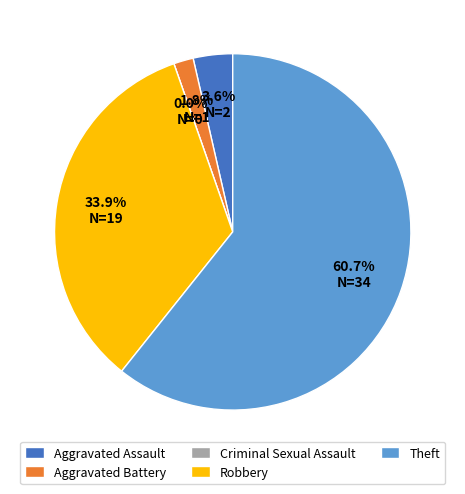

What is the smallest slice in the pie chart?

Criminal Sexual Assault